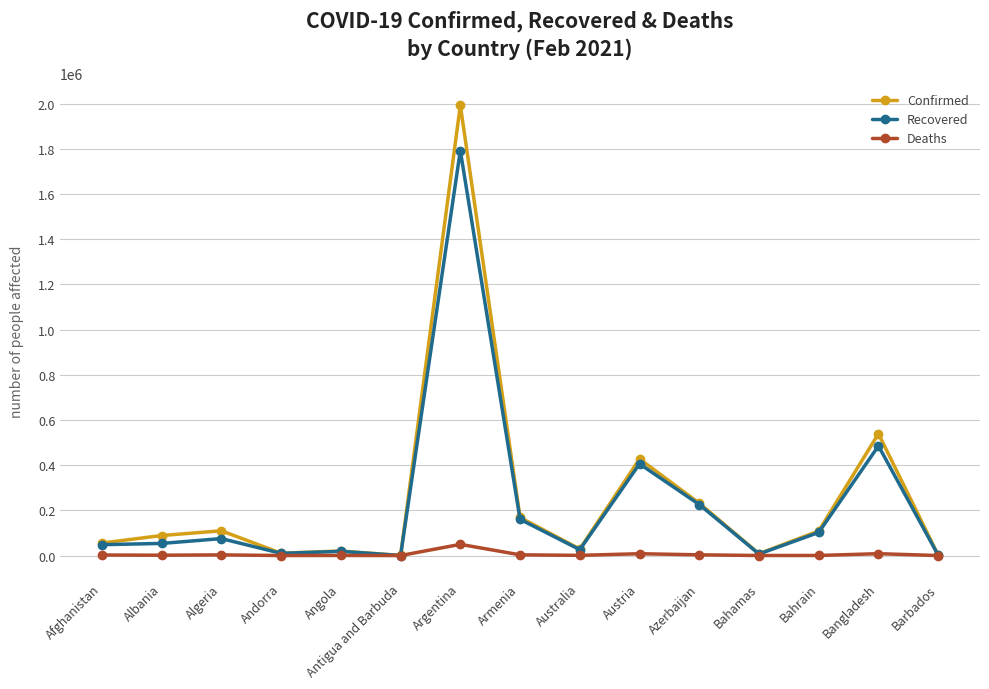

True or false: Recovered has more than 2 interior local peaks.

True